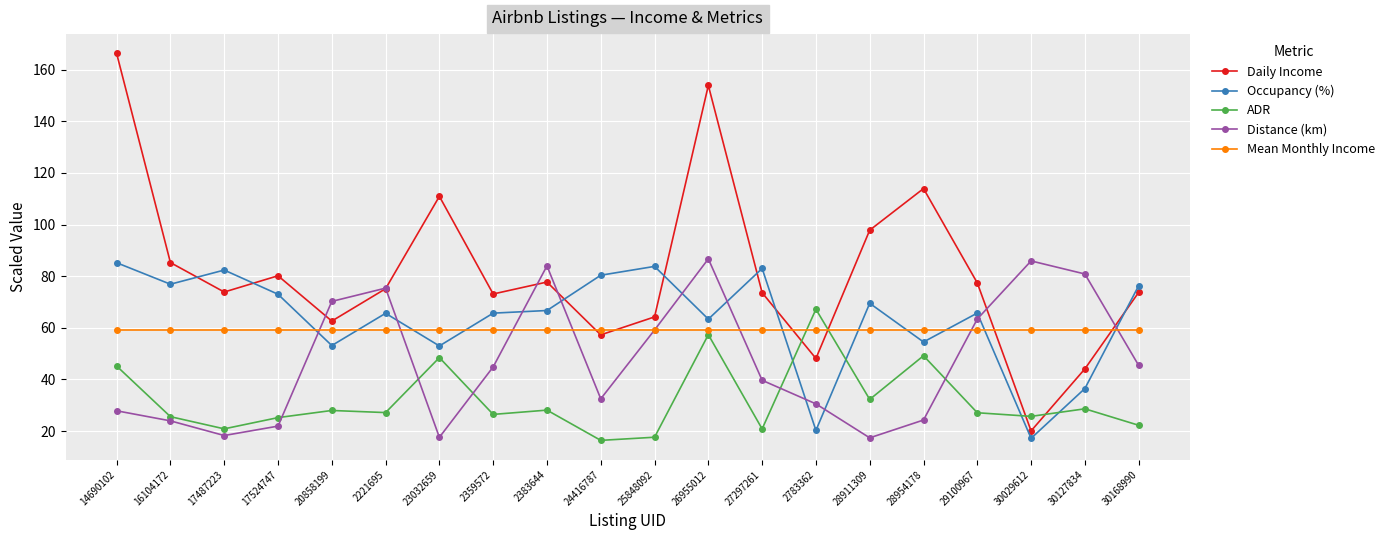

Is the value of Occupancy (%) at 24416787 greater than the value of Mean Monthly Income at 27297261?

Yes